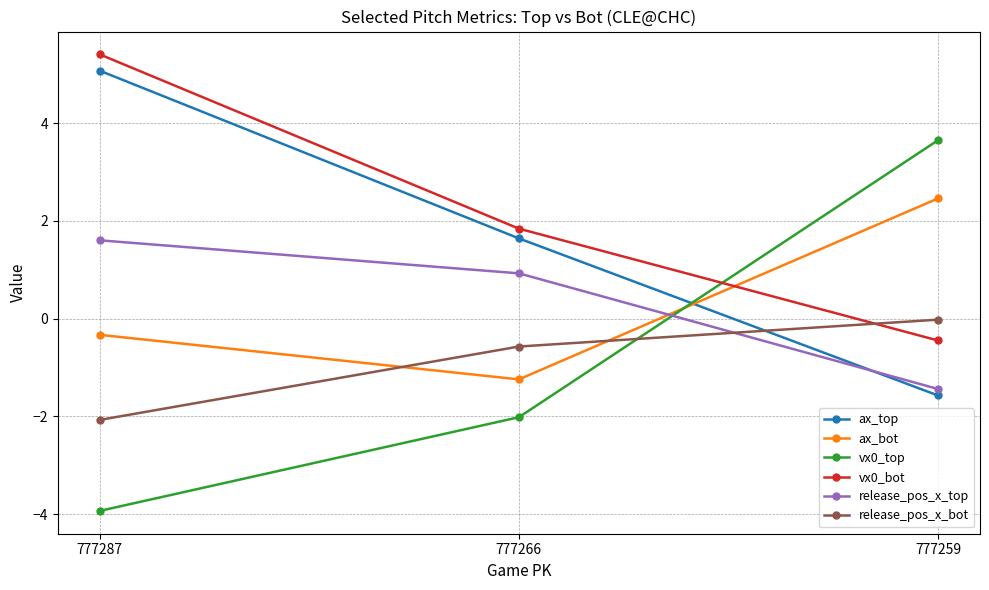

What is the difference between the second highest and minimum values in the release_pos_x_top series?

2.4